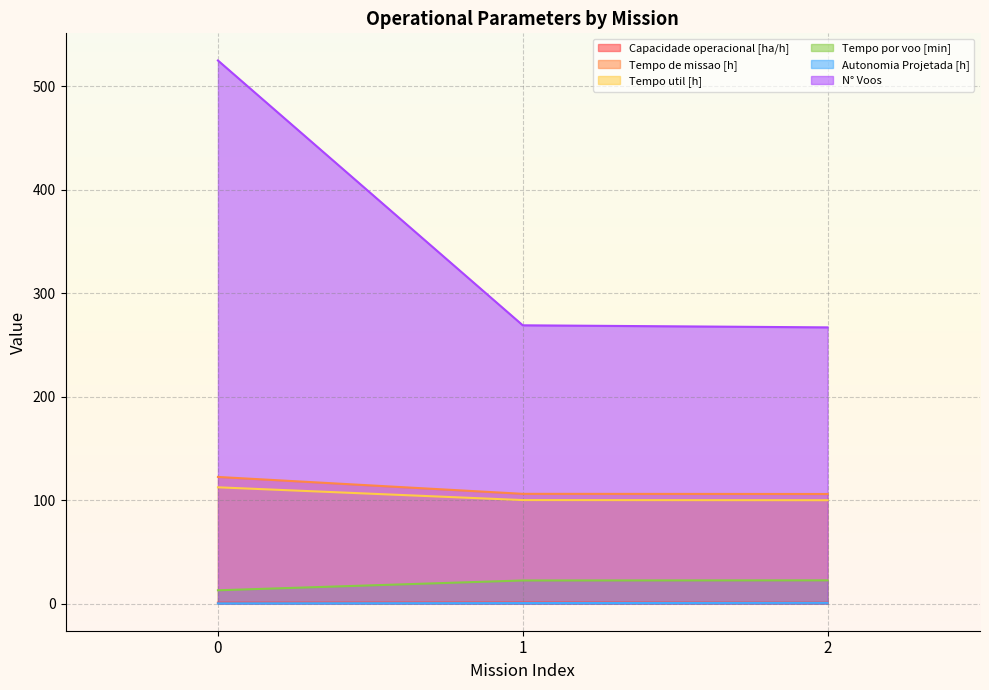

The Tempo por voo [min] series shows 37.8 at 1. True or false?

False